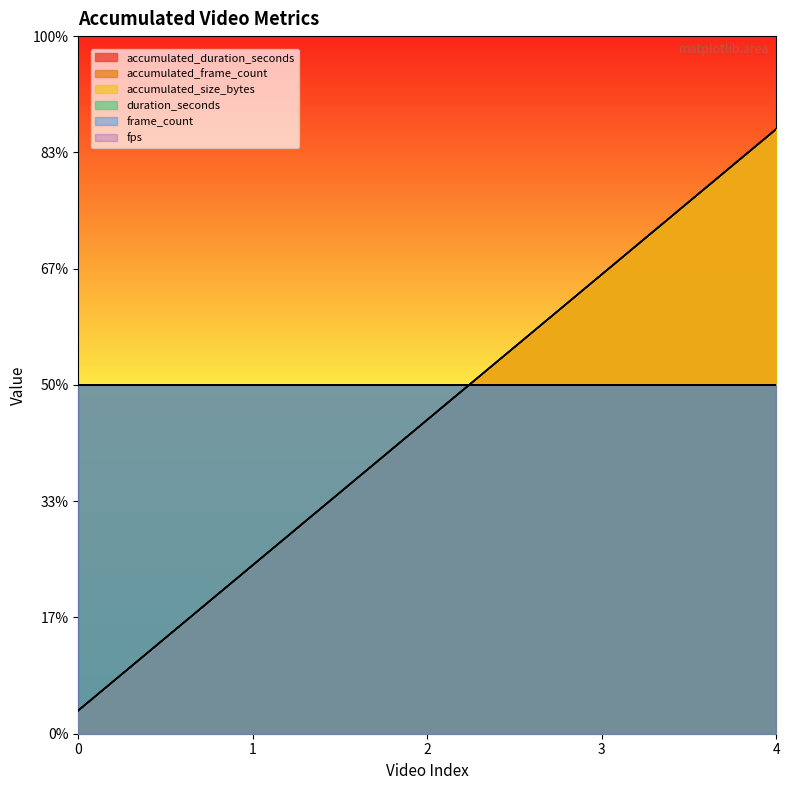

Which series has the widest spread of values?

accumulated_duration_seconds